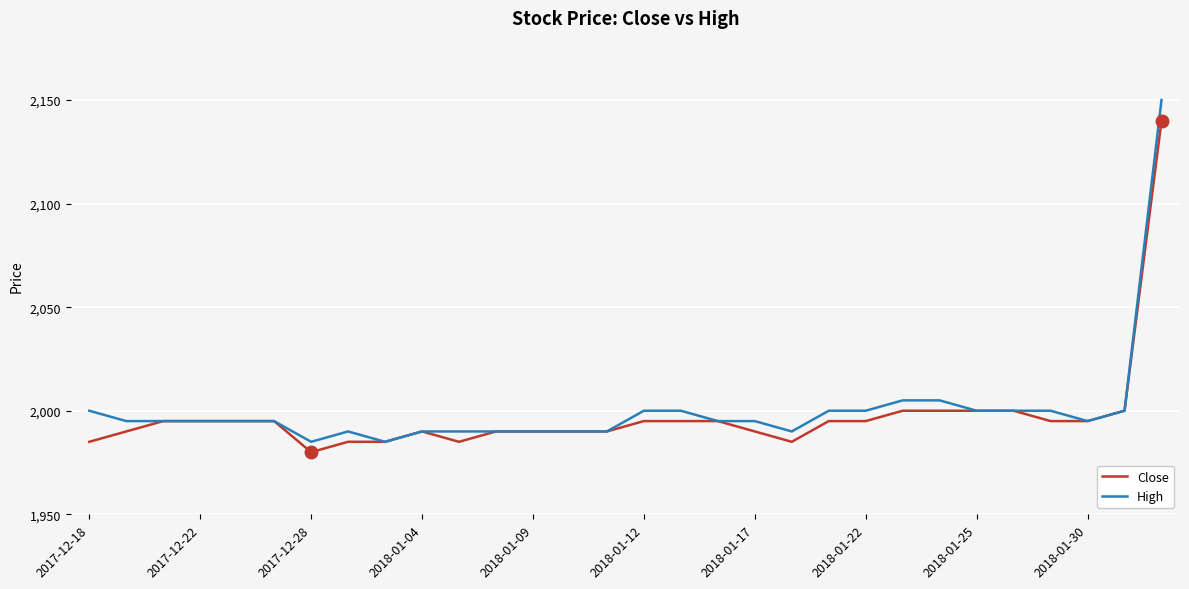

Rank the series by their maximum value, from lowest to highest.

Close, High